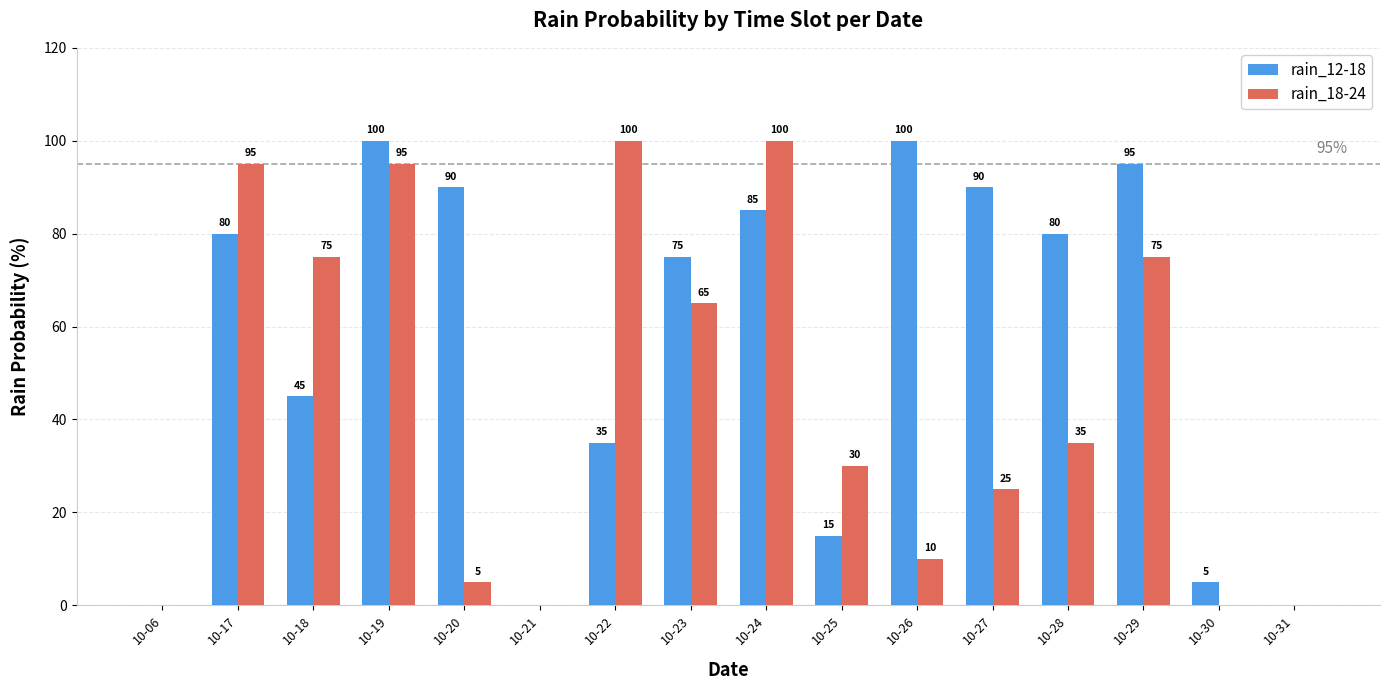

What is the greatest value displayed?

100